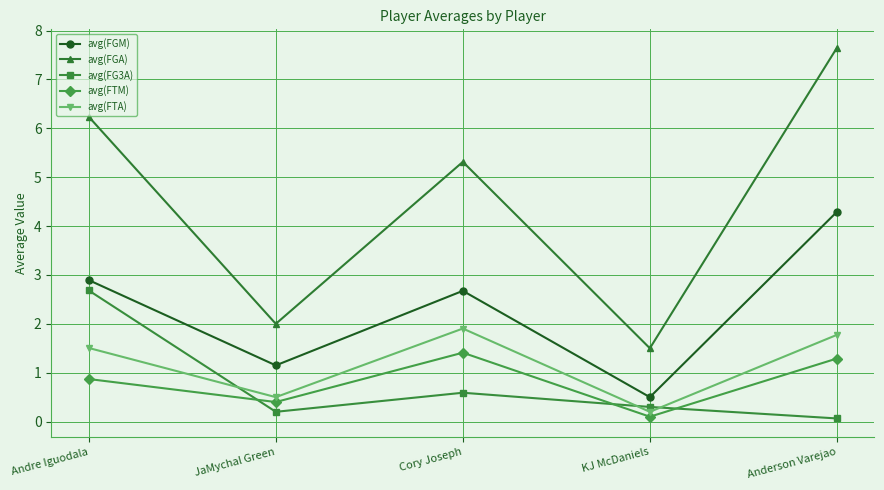

Does the chart have visible grid lines?

Yes